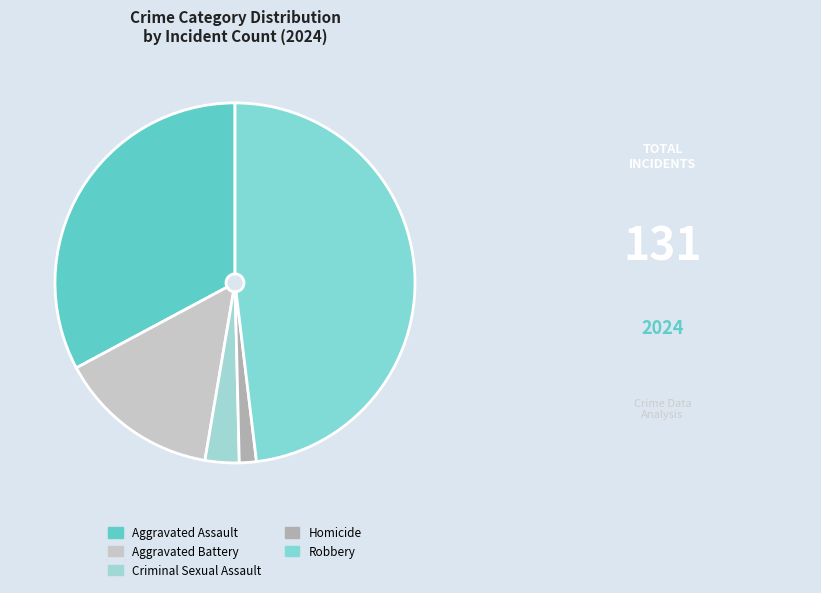

Does Robbery account for over 50% of the chart?

No